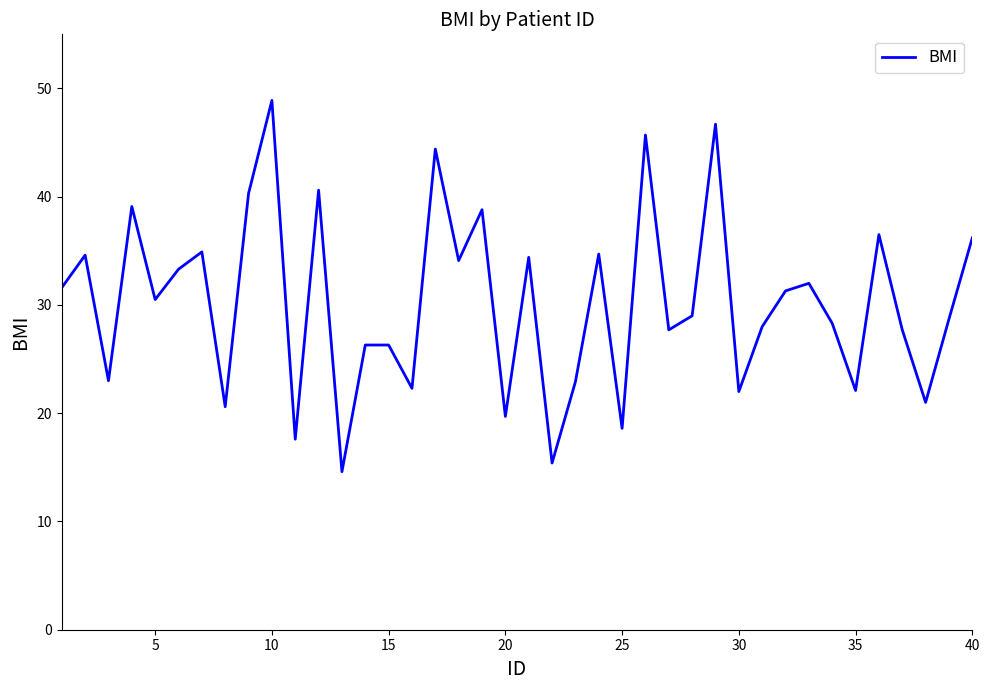

What is the greatest value displayed?

48.9